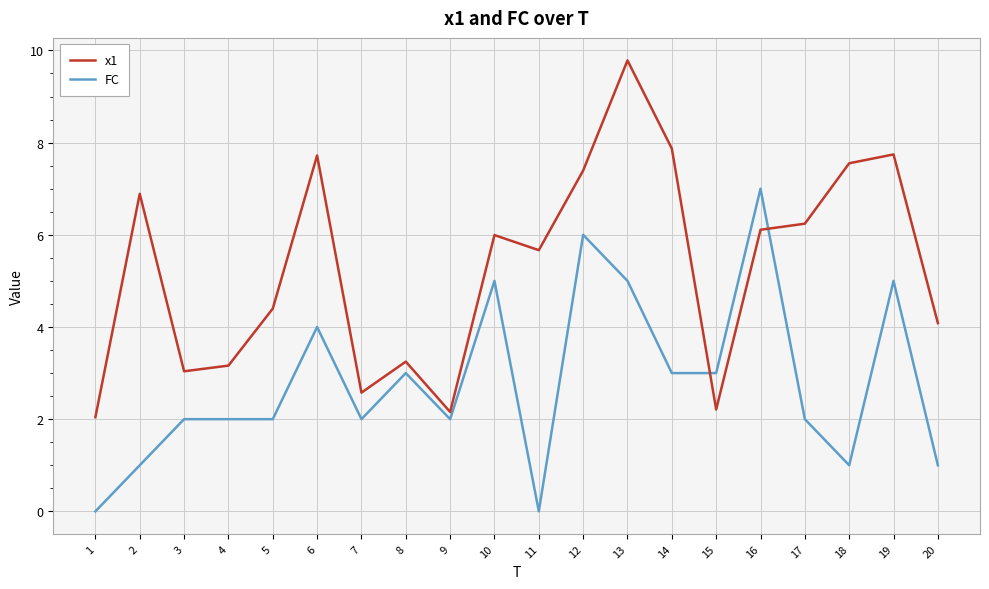

How many times do x1 and FC cross each other?

2